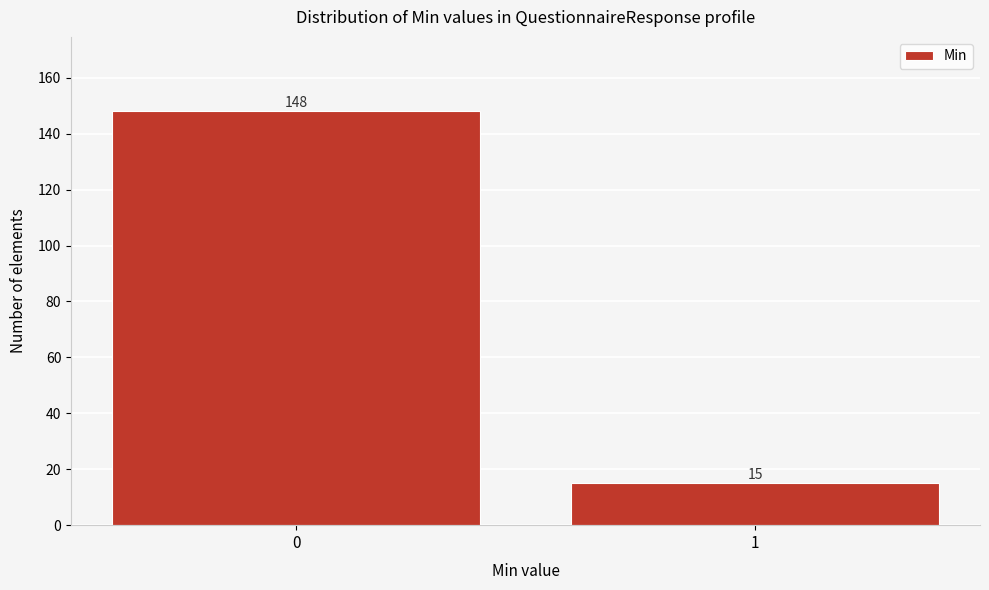

Reading left to right, extract all data points from this chart.

148	15